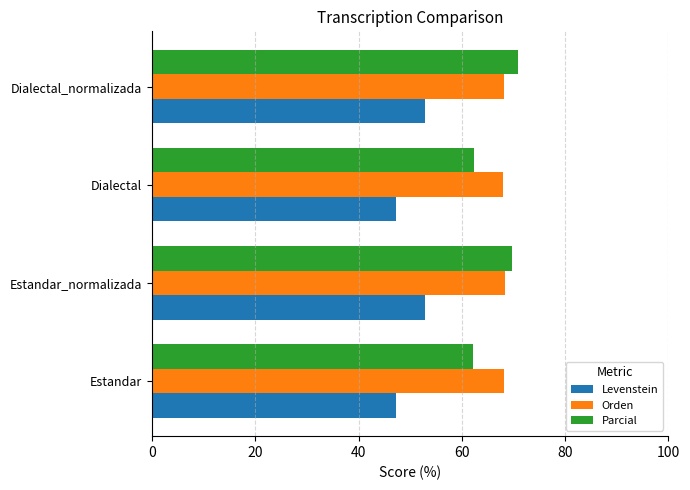

What is the average value of the Orden series?

68.1